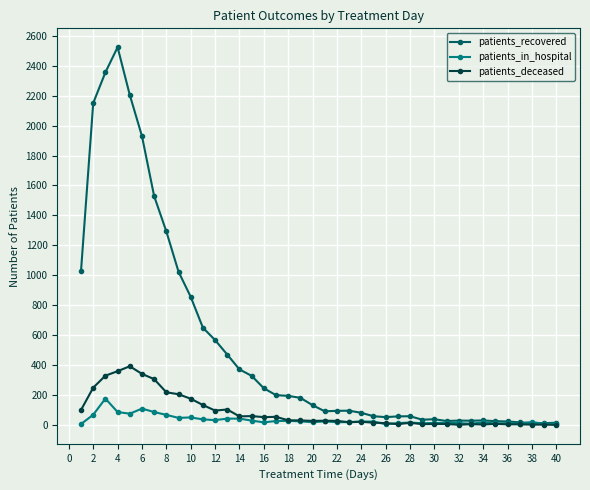

Which series has the largest total across all categories?

patients_recovered